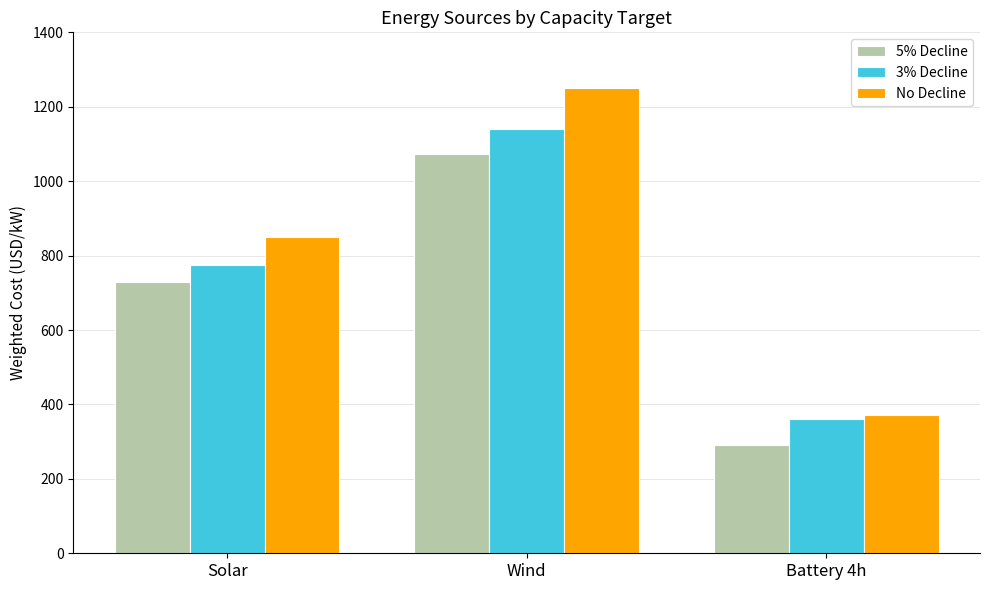

Are the bars horizontal?

No